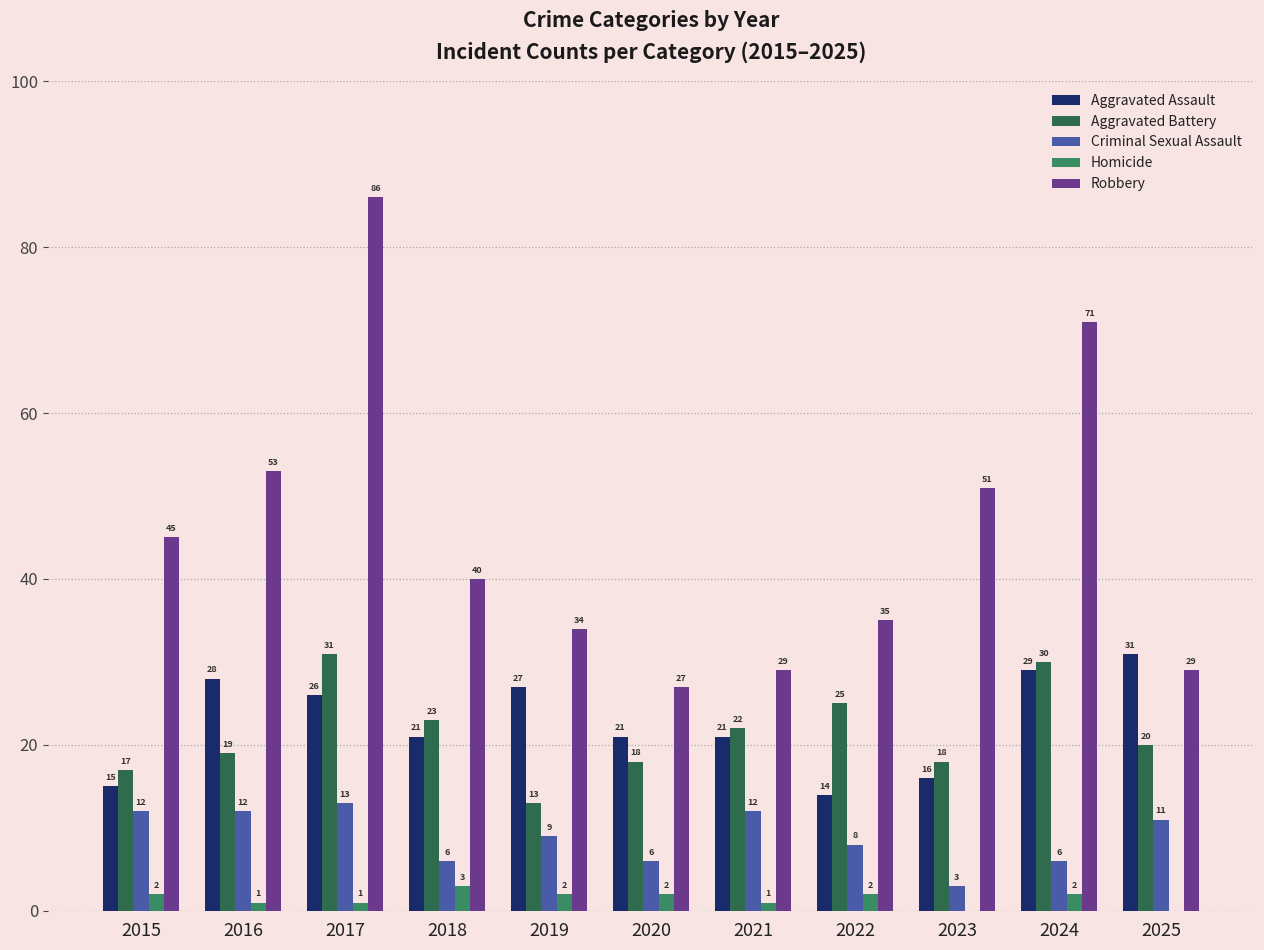

At which category is the sum across all series the highest?

2017